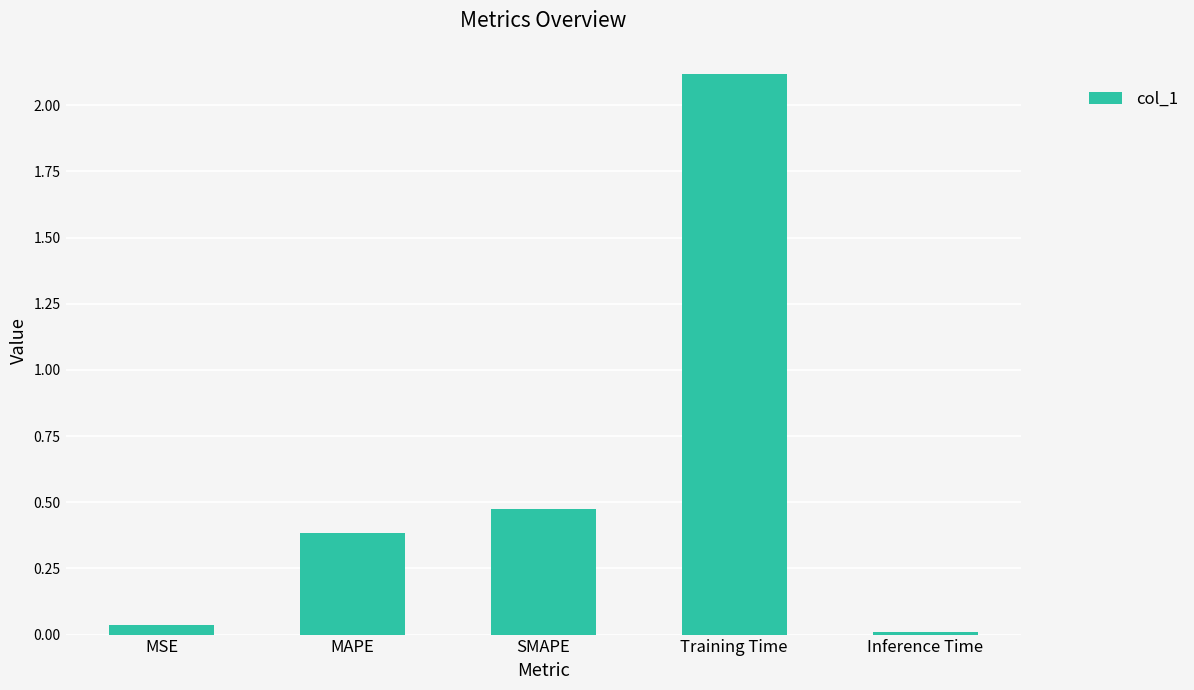

True or false: the data shows 0.6 at MAPE.

False